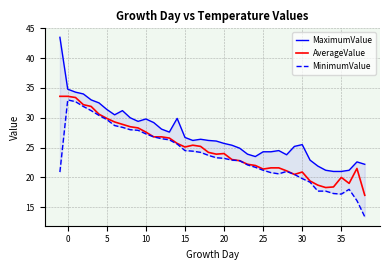

What is the maximum value for AverageValue?

33.6